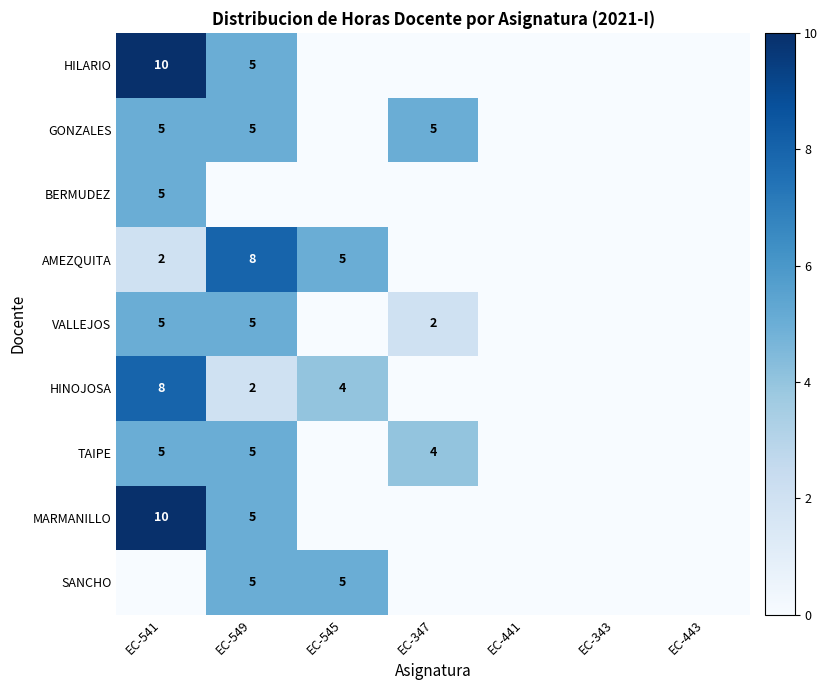

True or false: AMEZQUITA has a value of 9 at EC-545.

False